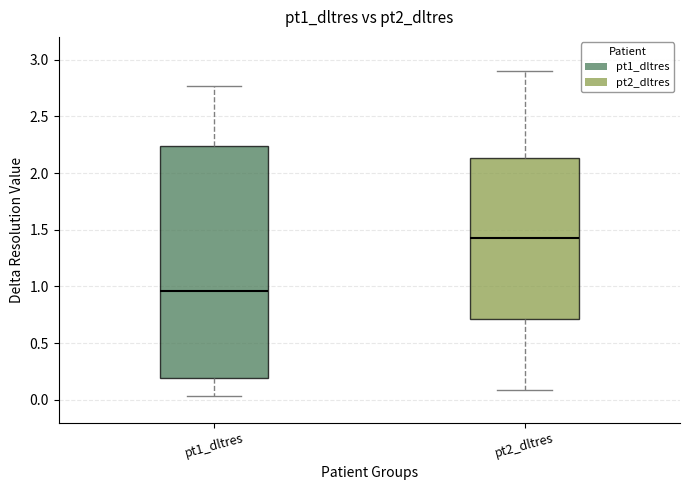

Where does the upper whisker of the box for pt1_dltres end on the y-axis? The values are not printed on the chart, so give them approximately, as read against the axis.

2.75